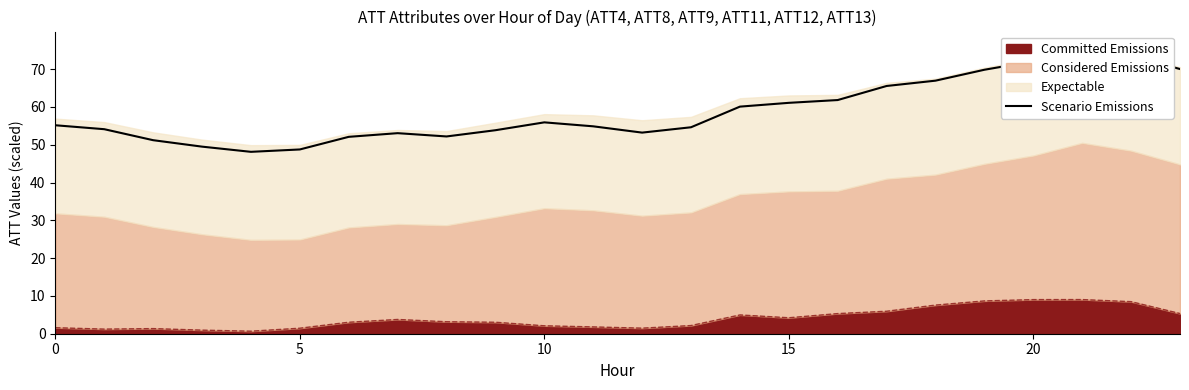

How many values exceed 55?

12